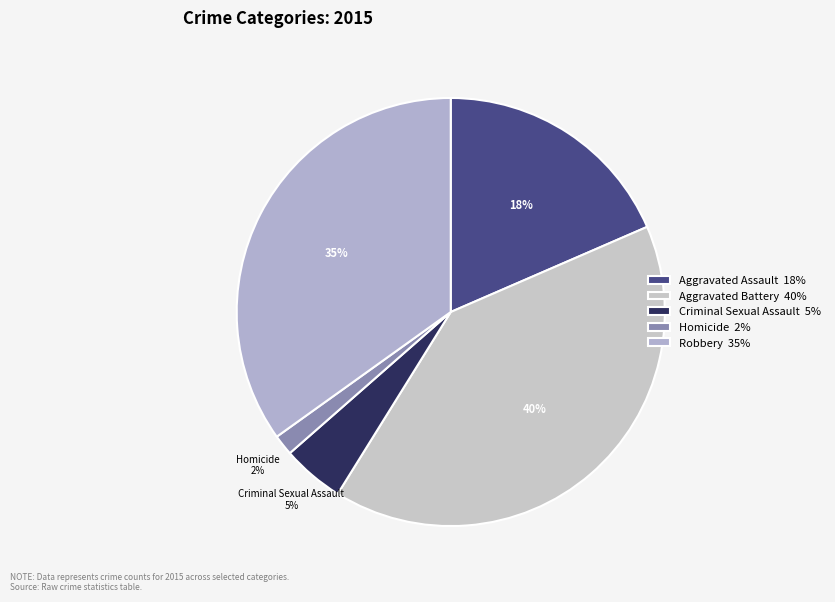

Which category has the biggest portion of the pie?

Aggravated Battery